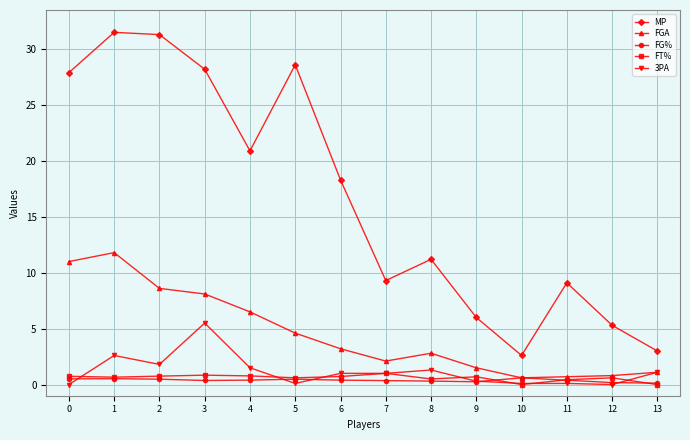

Is it true that FGA equals 8.1 at 3?

True